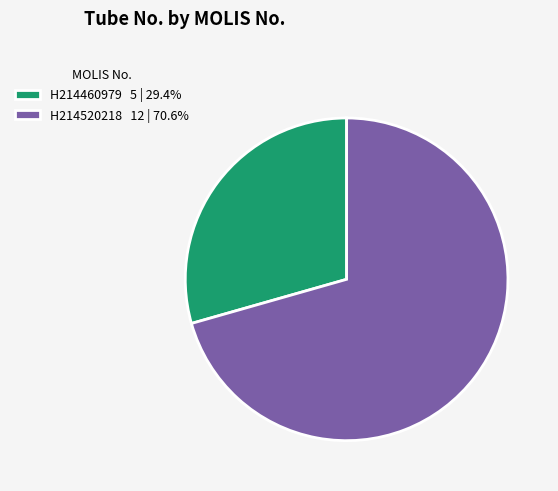

Does H214520218 12 | 70.6% represent more than half of the total?

Yes